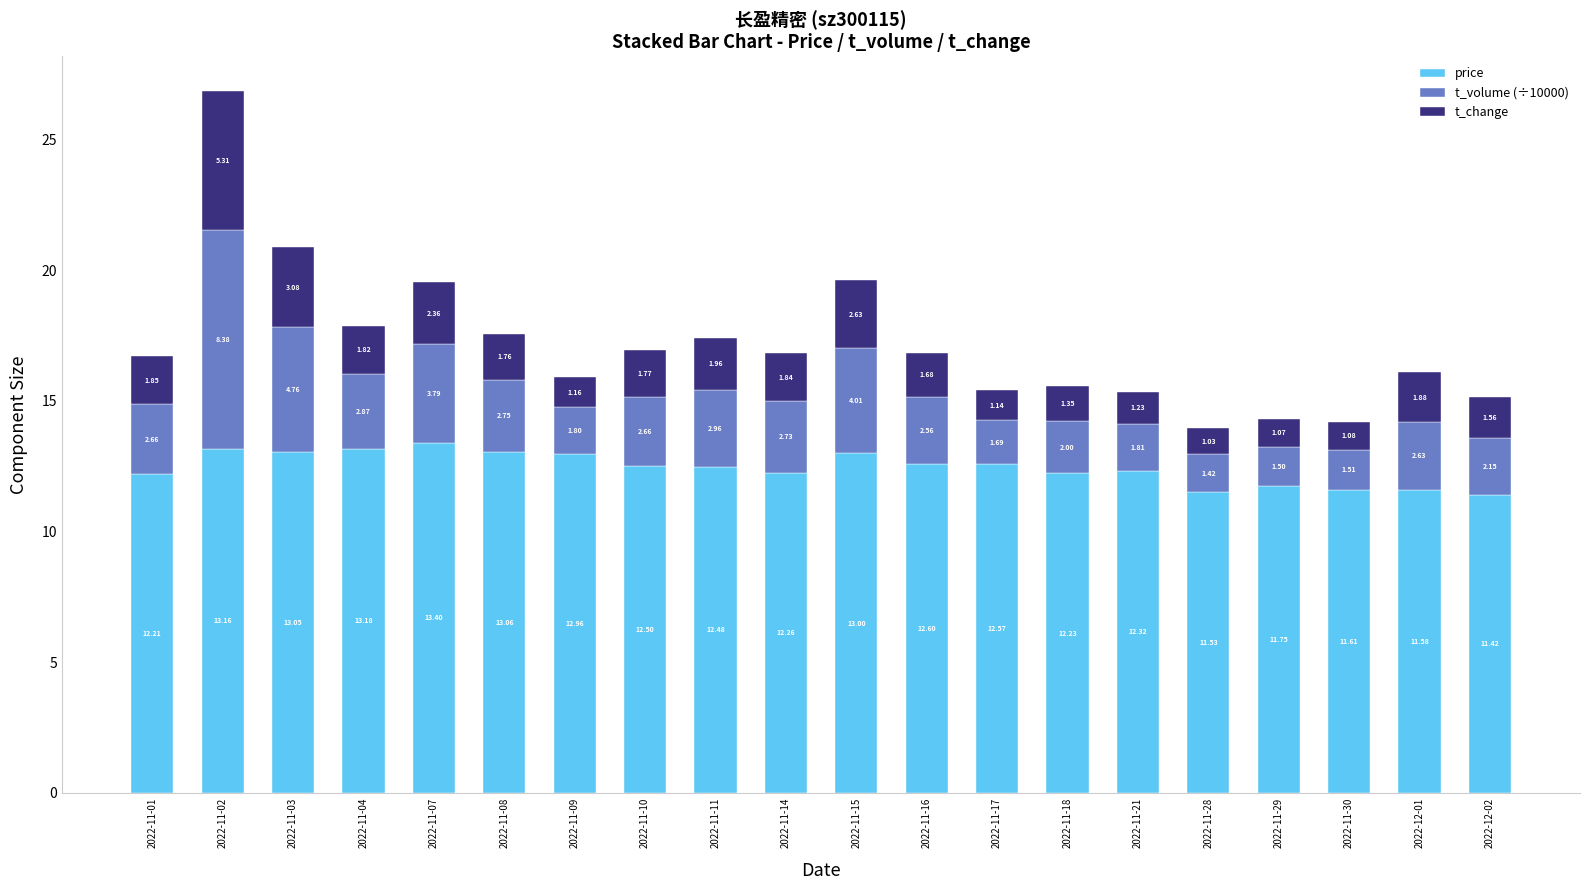

At which category is the sum across all series the highest?

2022-11-02